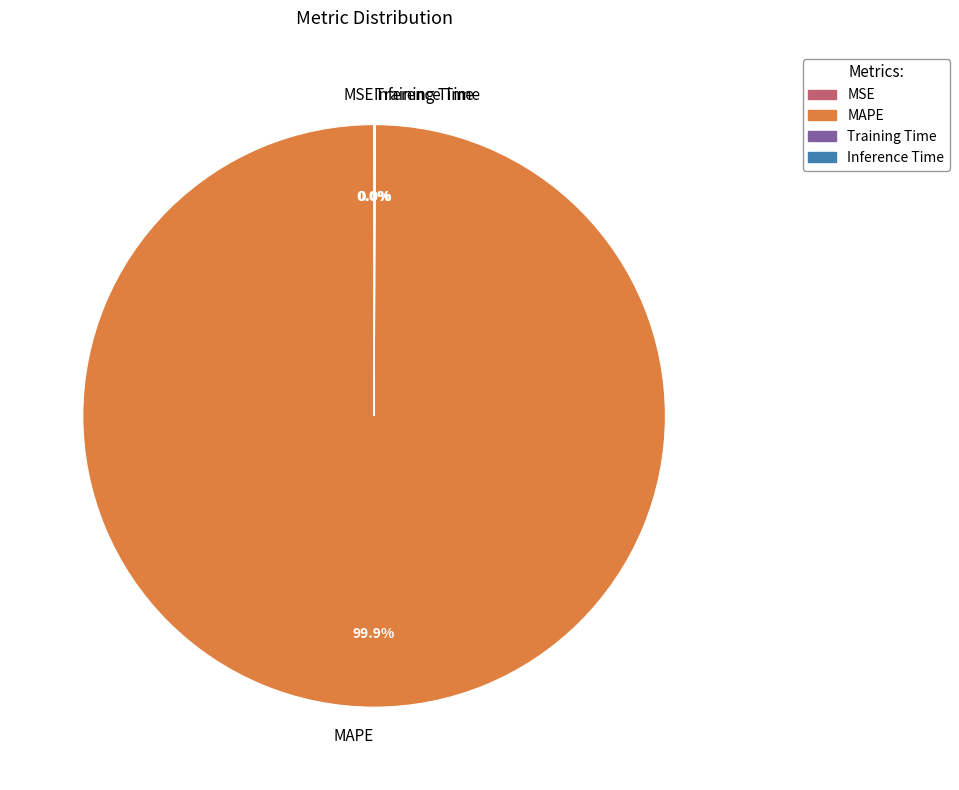

Is there a majority slice in this chart?

Yes